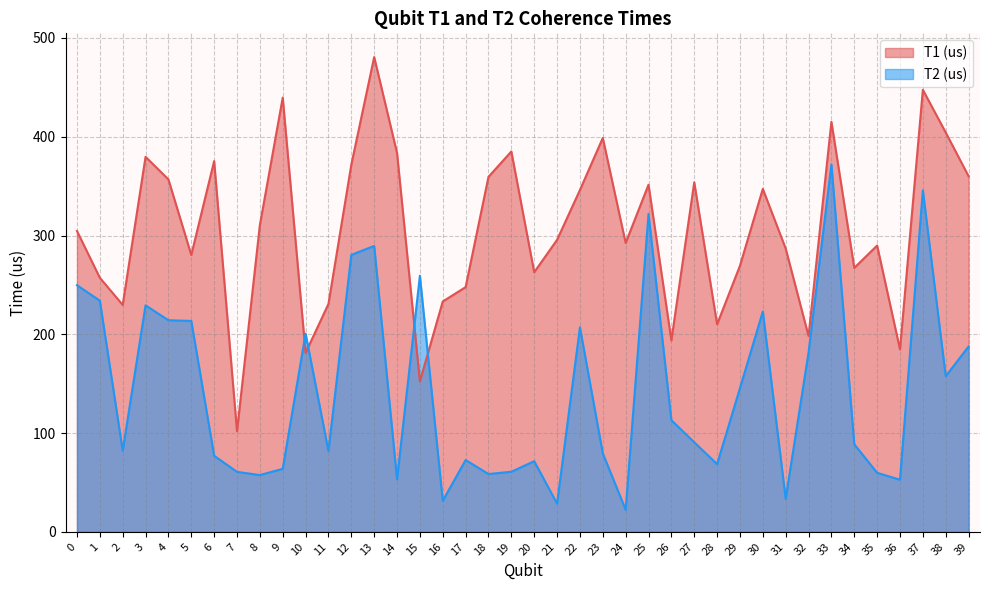

The T1 (us) series shows 504.2 at 12. True or false?

False